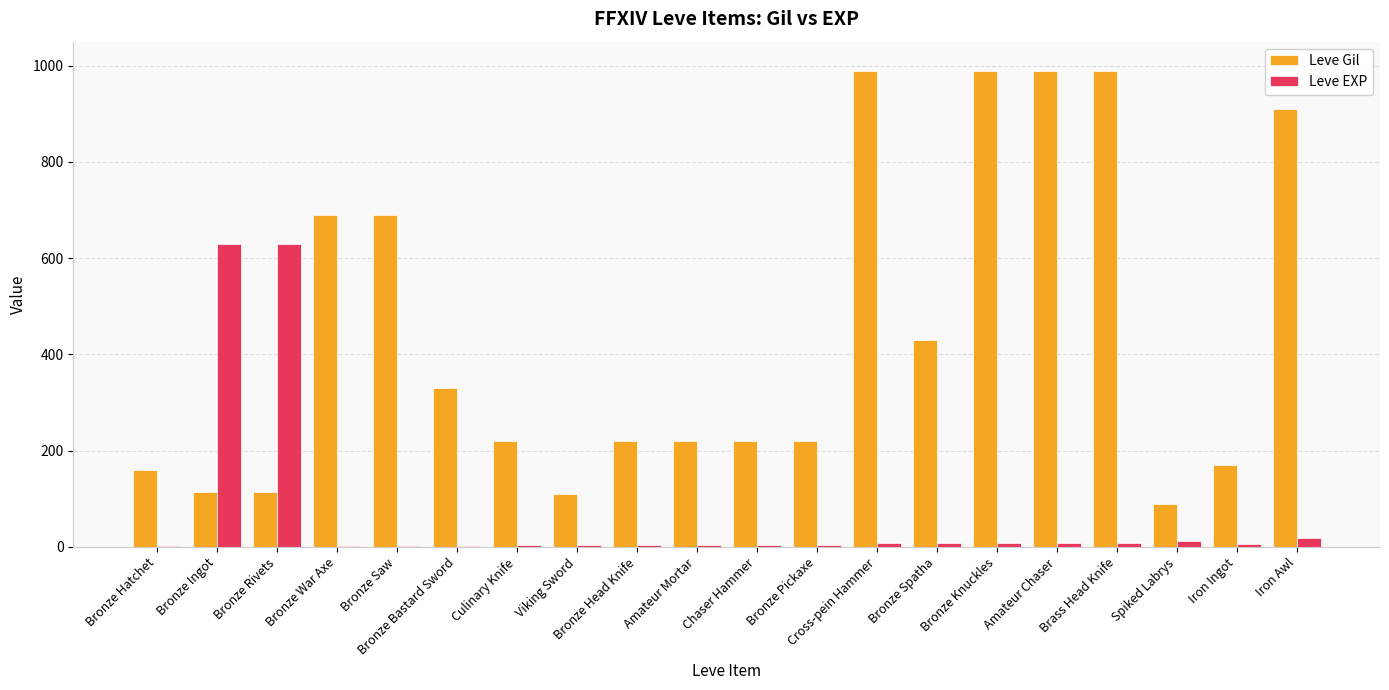

Is it true that Leve Gil equals 454 at Bronze Saw?

False